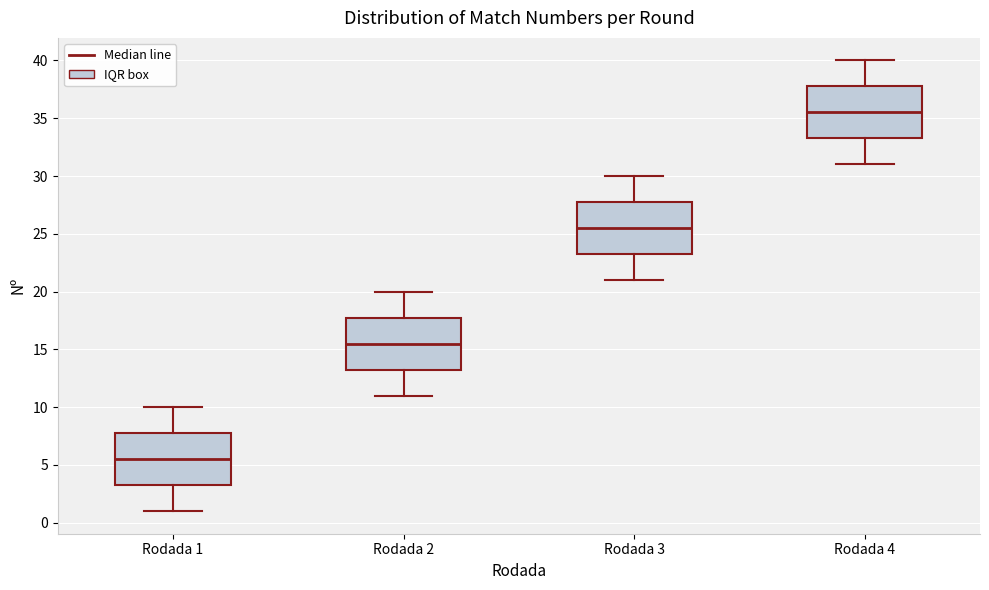

Reading left to right, transcribe this box plot: for each box, give where its median line is, the range the box spans, and where its two whiskers end, as read against the y-axis. The values are not printed on the chart, so give them approximately, as read against the axis.

Rodada 1: median 5.5, box 3.5 to 8.0, whiskers 1.0 to 10.0
Rodada 2: median 15.5, box 13.5 to 18.0, whiskers 11.0 to 20.0
Rodada 3: median 25.5, box 23.5 to 28.0, whiskers 21.0 to 30.0
Rodada 4: median 35.5, box 33.5 to 38.0, whiskers 31.0 to 40.0